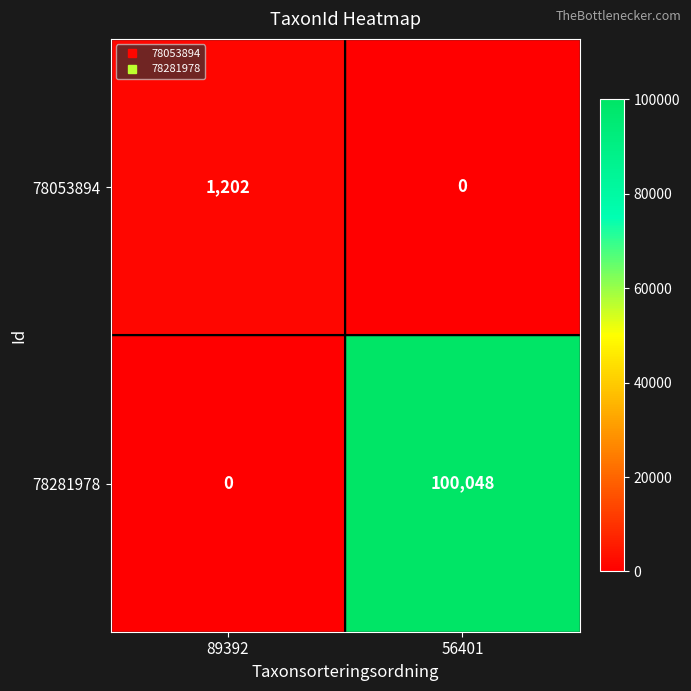

Which label corresponds to the largest value in the chart?

56401